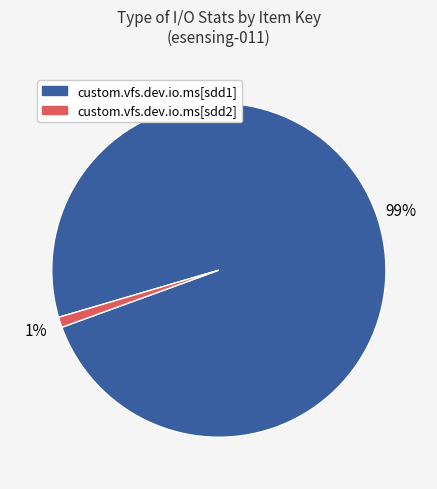

To the nearest percent, what is the difference between the largest and smallest slice percentages?

98%